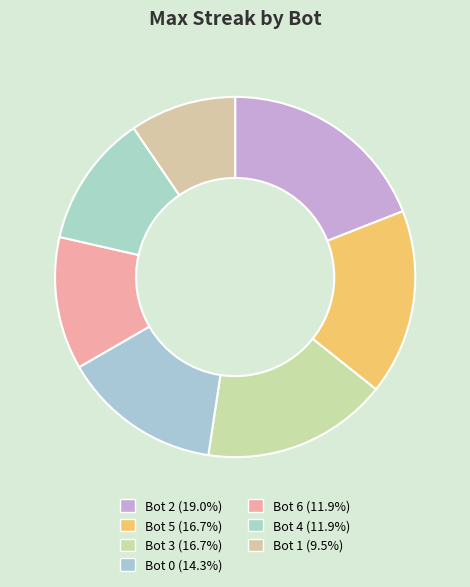

Between Bot 5 and Bot 6, which is larger?

Bot 5